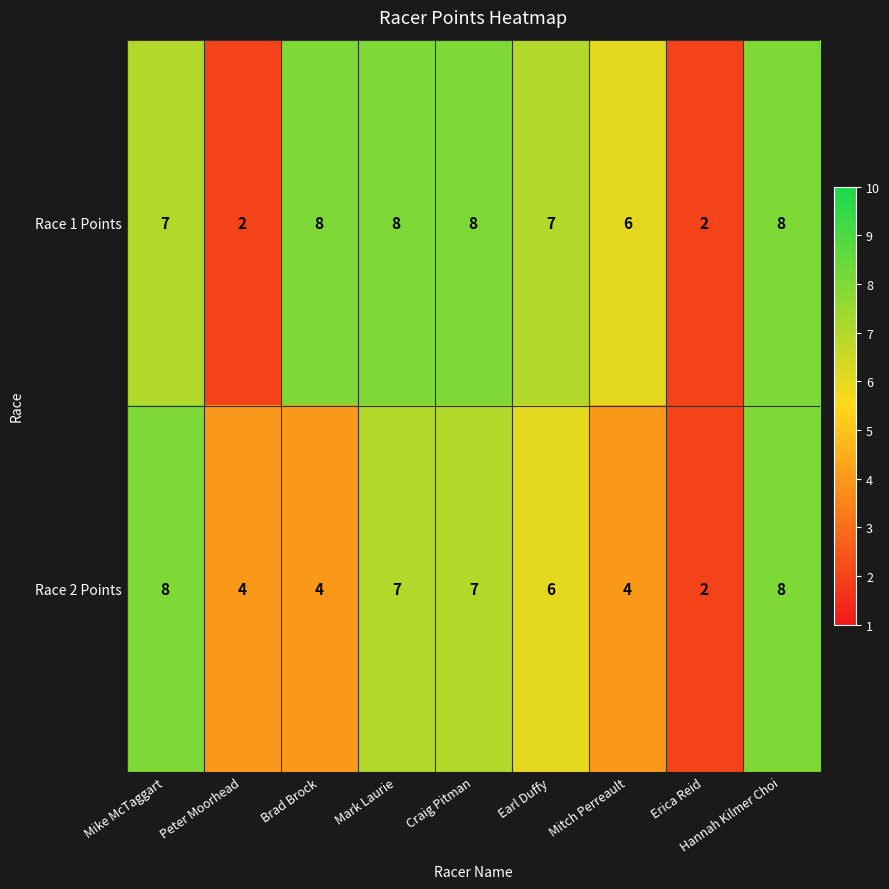

How many categories are shown in the chart?

9